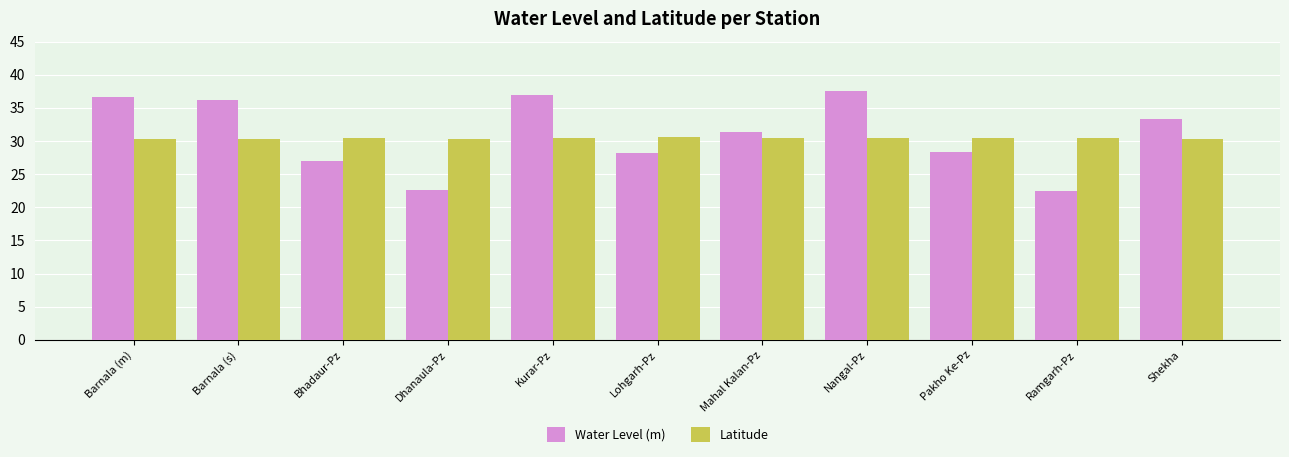

What is the value of the Latitude bar at the 7th from the left?

30.5